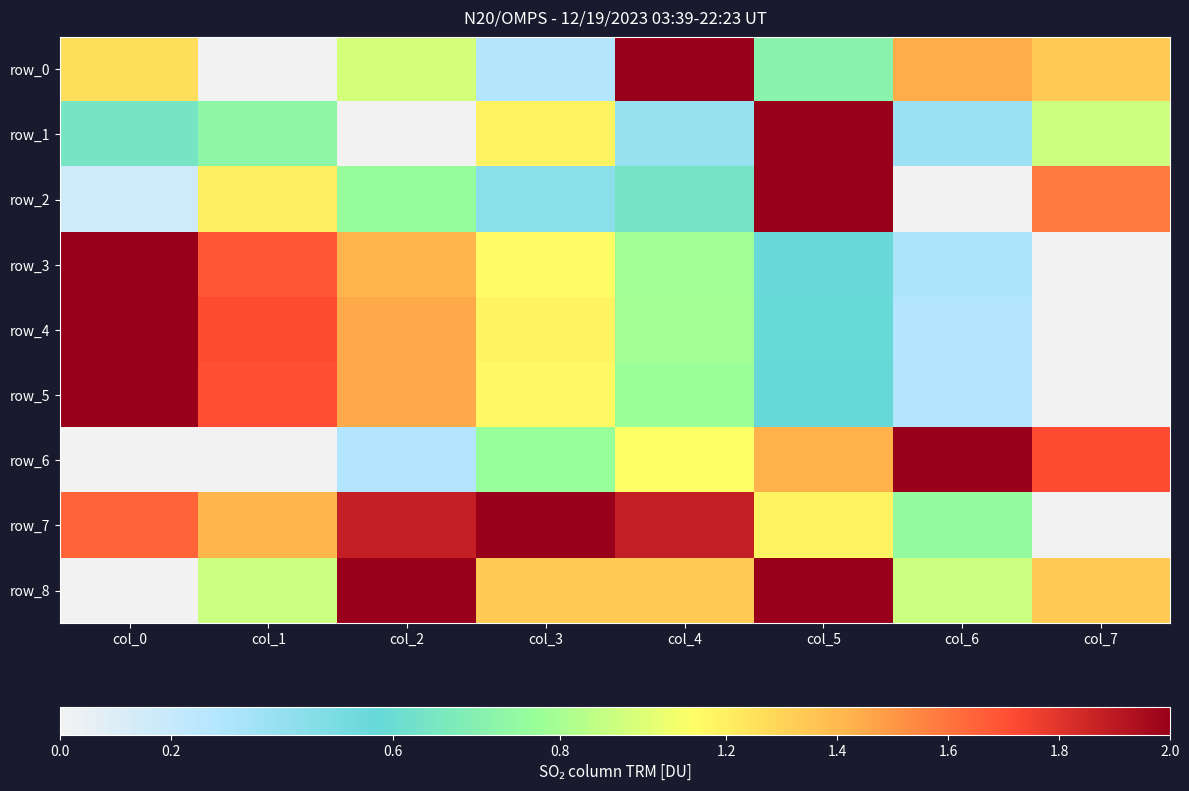

What is the total value across all series at col_7?

3.5